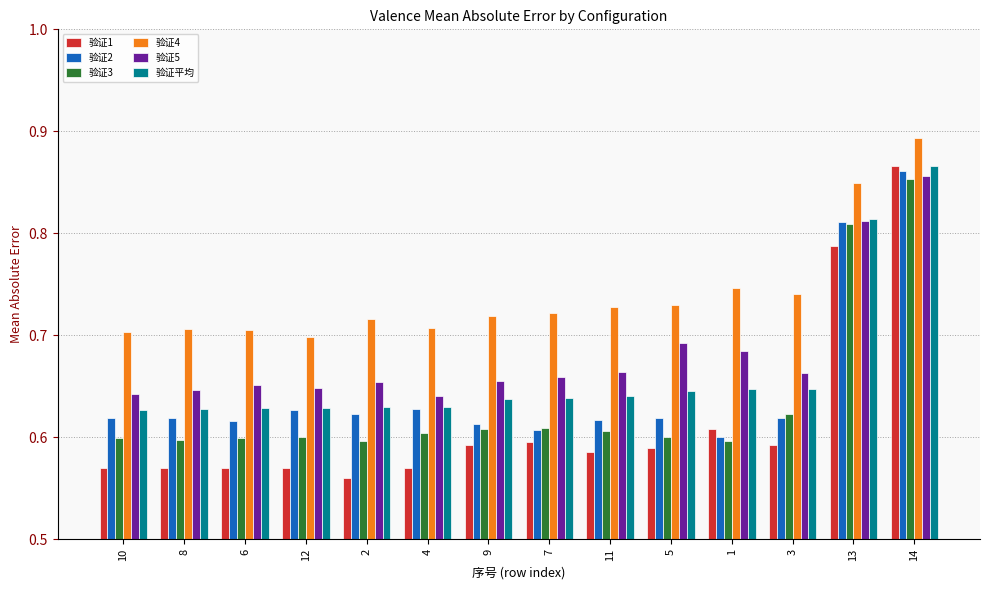

At which category is the sum across all series the highest?

14